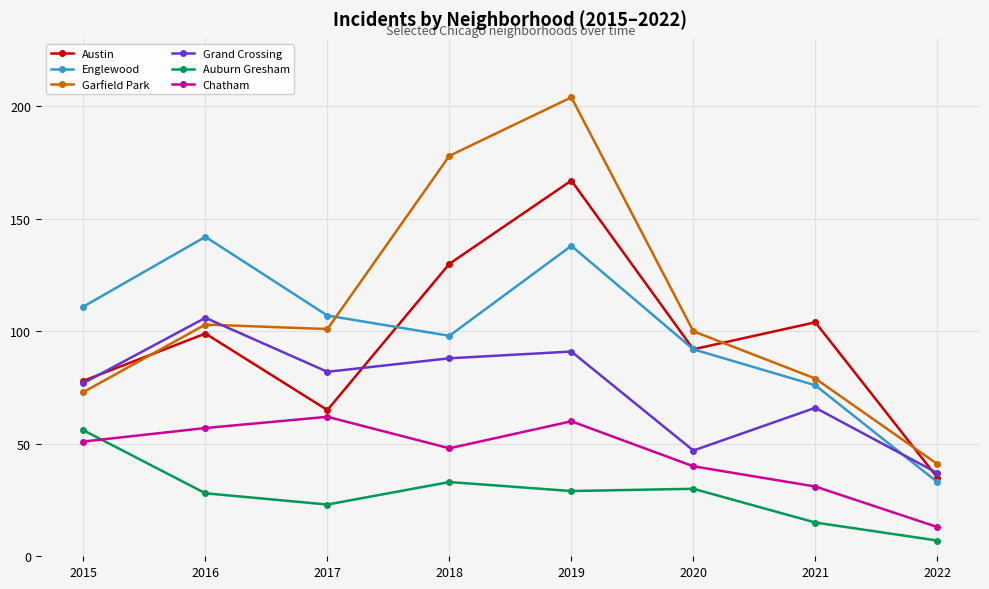

Rank the categories by Grand Crossing value from lowest to highest.

2022, 2020, 2021, 2015, 2017, 2018, 2019, 2016